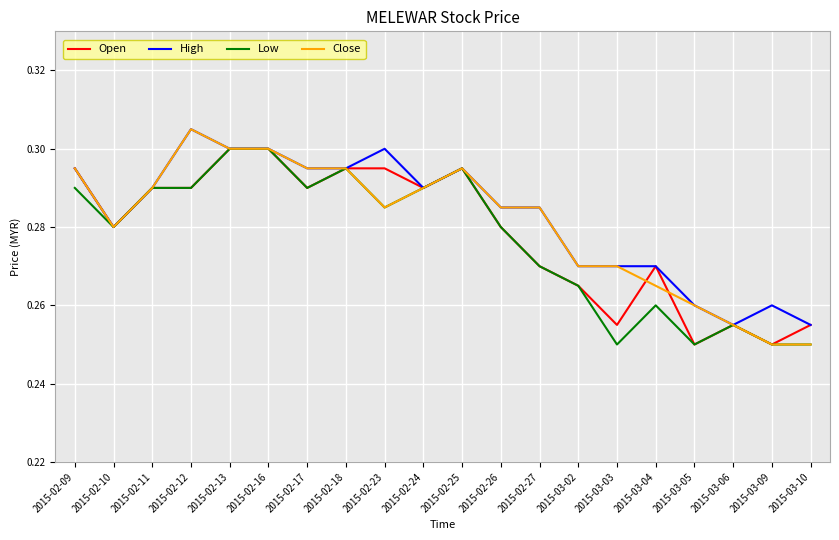

Which category has the highest value across all series?

2015-02-12